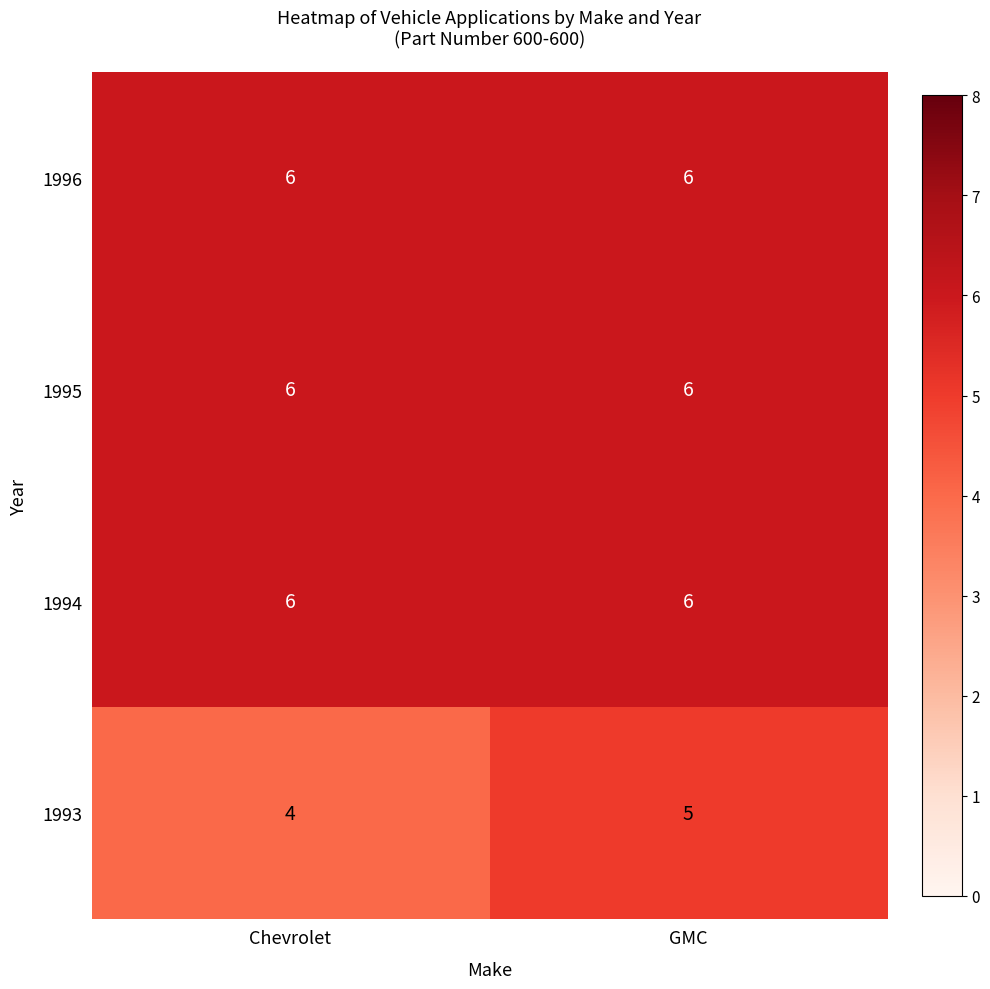

The value of 1996 at Chevrolet is 9. True or false?

False